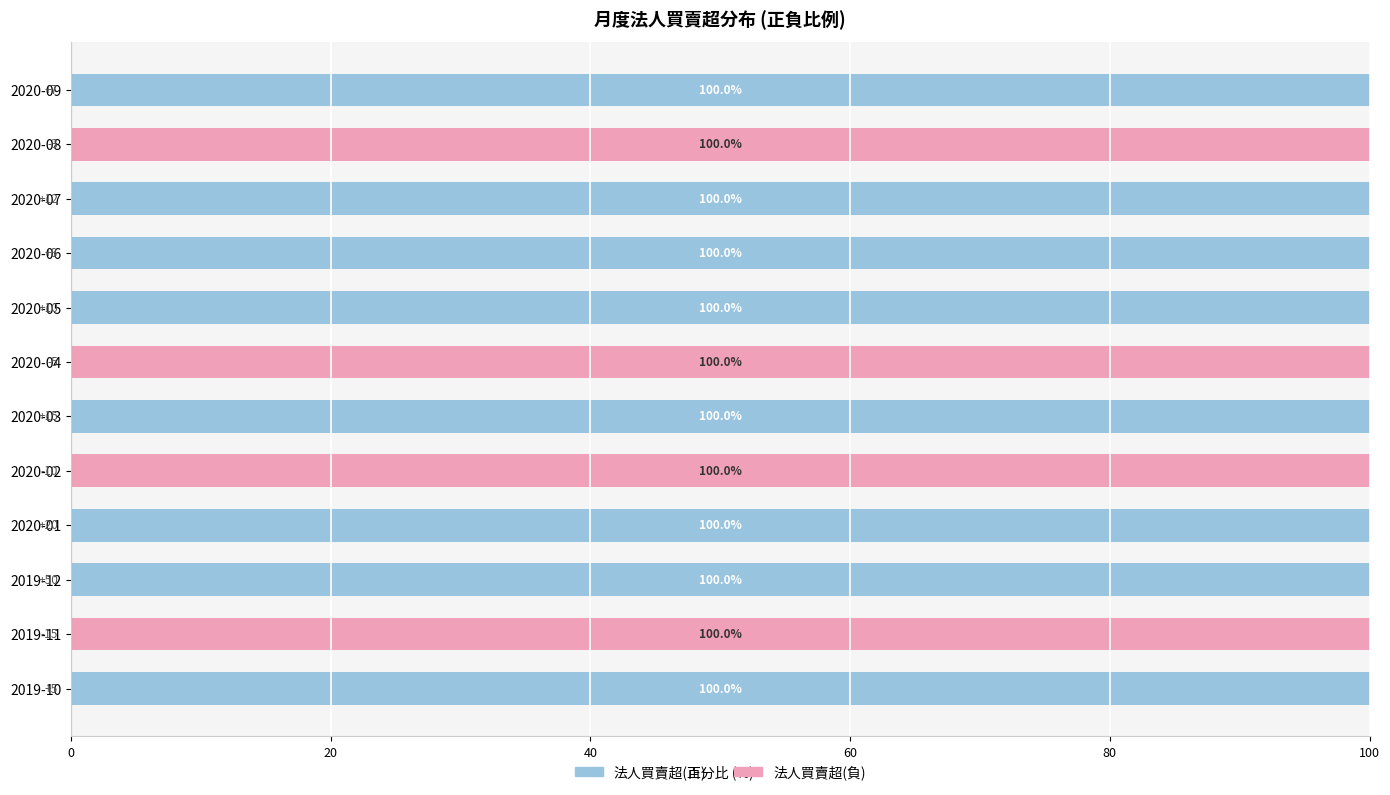

Is it true that 法人買賣超(正) equals 0 at 2020-04?

True